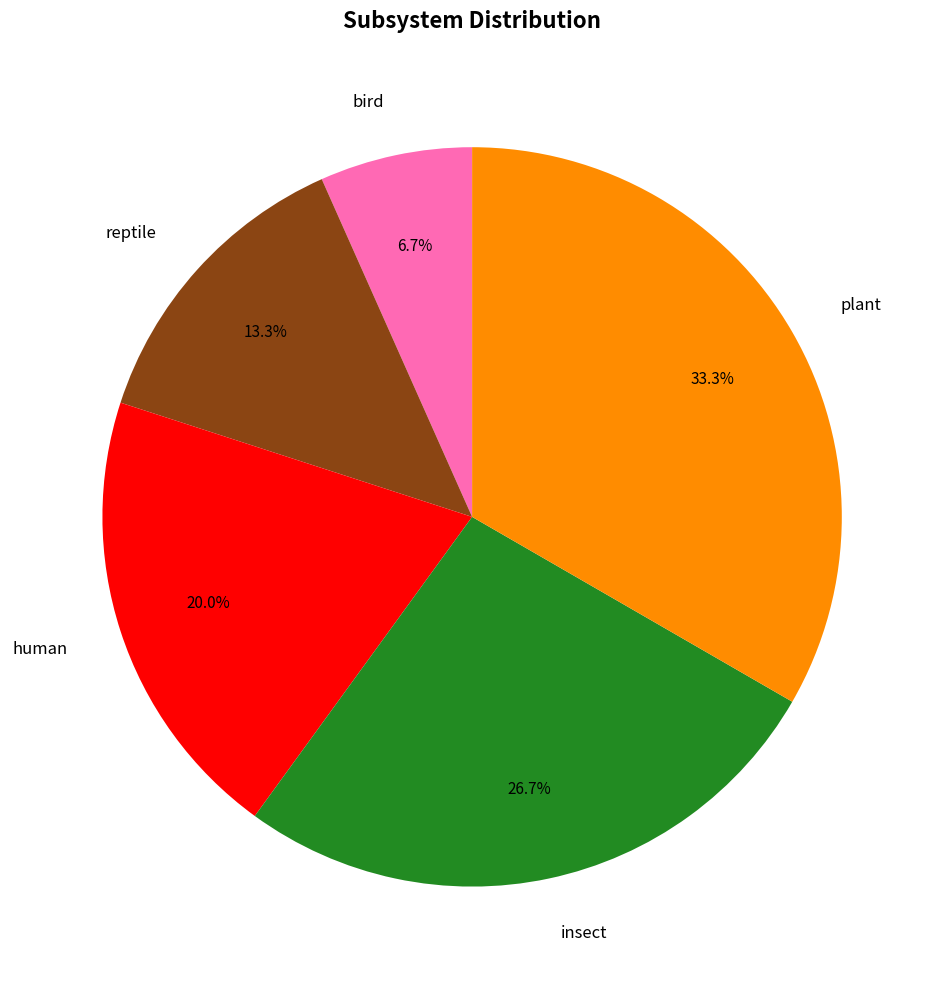

What is the ratio of the value at human to the value at reptile?

1.5